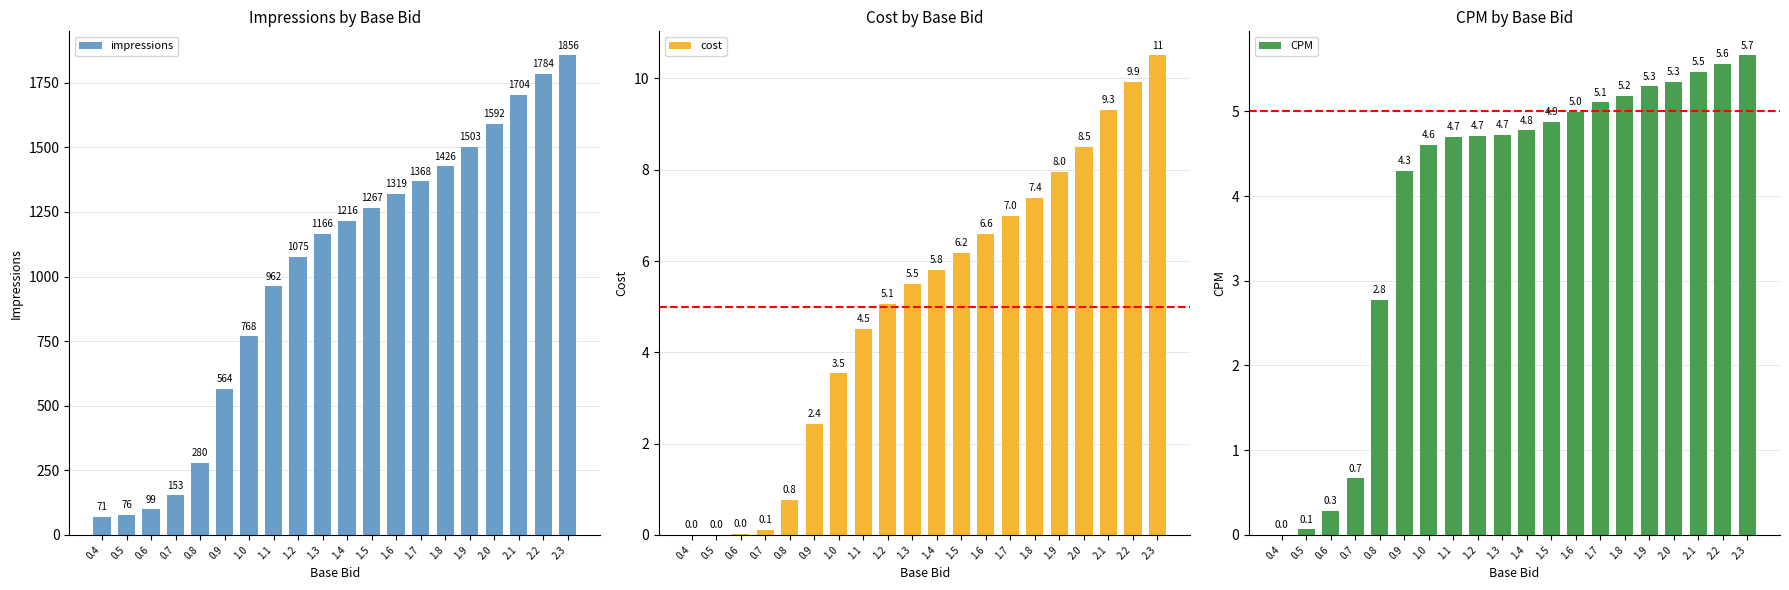

What position from the left is 0.8?

5